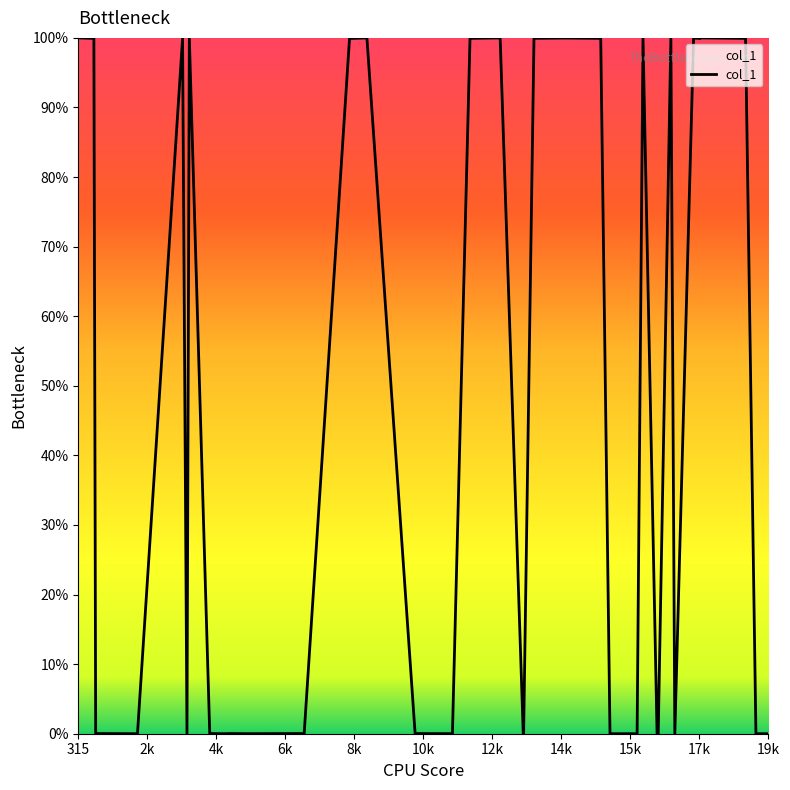

What is the difference between the maximum and minimum values?

100.0